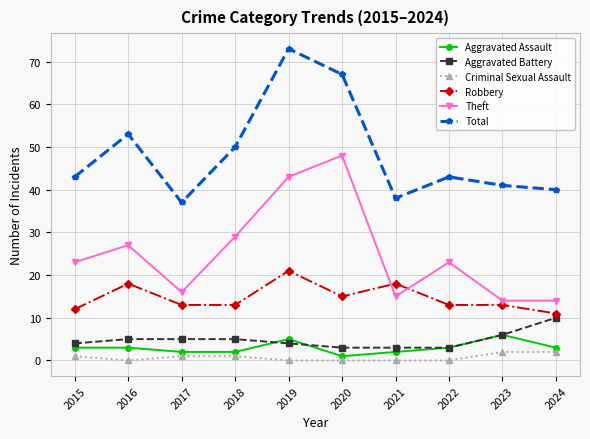

Reading left to right, list all the values displayed in this chart.

Aggravated Assault: 2015=3	2016=3	2017=2	2018=2	2019=5	2020=1	2021=2	2022=3	2023=6	2024=3
Aggravated Battery: 2015=4	2016=5	2017=5	2018=5	2019=4	2020=3	2021=3	2022=3	2023=6	2024=10
Criminal Sexual Assault: 2015=1	2016=0	2017=1	2018=1	2019=0	2020=0	2021=0	2022=0	2023=2	2024=2
Robbery: 2015=12	2016=18	2017=13	2018=13	2019=21	2020=15	2021=18	2022=13	2023=13	2024=11
Theft: 2015=23	2016=27	2017=16	2018=29	2019=43	2020=48	2021=15	2022=23	2023=14	2024=14
Total: 2015=43	2016=53	2017=37	2018=50	2019=73	2020=67	2021=38	2022=43	2023=41	2024=40